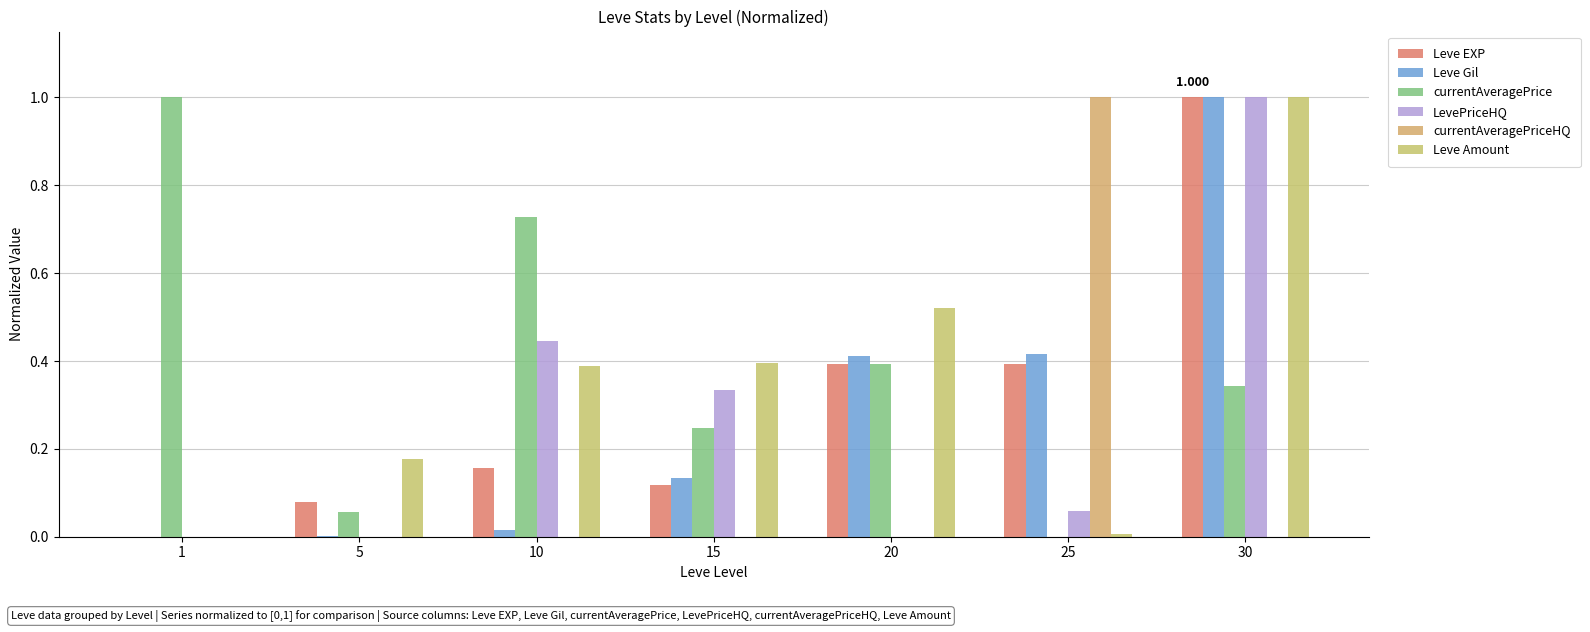

Reading left to right, extract all data points from this chart.

Leve EXP: 0.0	0.1	0.2	0.1	0.4	0.4	1.0
Leve Gil: 0.0	0.0	0.0	0.1	0.4	0.4	1.0
currentAveragePrice: 1.0	0.1	0.7	0.2	0.4	0.0	0.3
LevePriceHQ: 0.0	0.0	0.4	0.3	0.0	0.1	1.0
currentAveragePriceHQ: 0.0	0.0	0.0	0.0	0.0	1.0	0.0
Leve Amount: 0.0	0.2	0.4	0.4	0.5	0.0	1.0